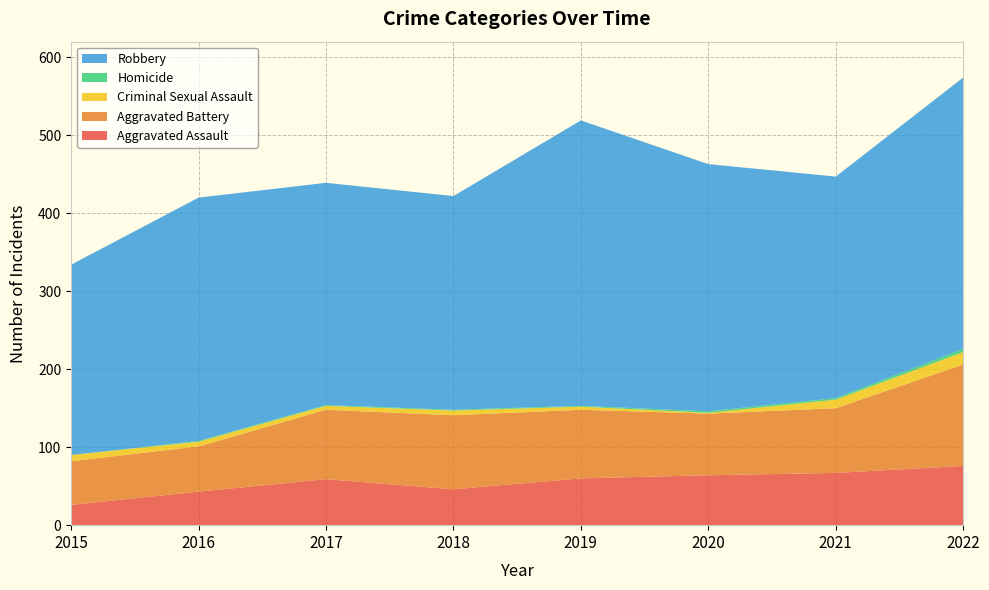

Reading right to left, transcribe all the data shown in this chart.

Aggravated Assault: 76	67	64	60	46	59	43	26
Aggravated Battery: 130	83	79	88	95	89	58	56
Criminal Sexual Assault: 16	11	1	4	6	5	6	8
Homicide: 4	2	2	1	1	1	1	0
Robbery: 348	284	317	366	274	285	312	244